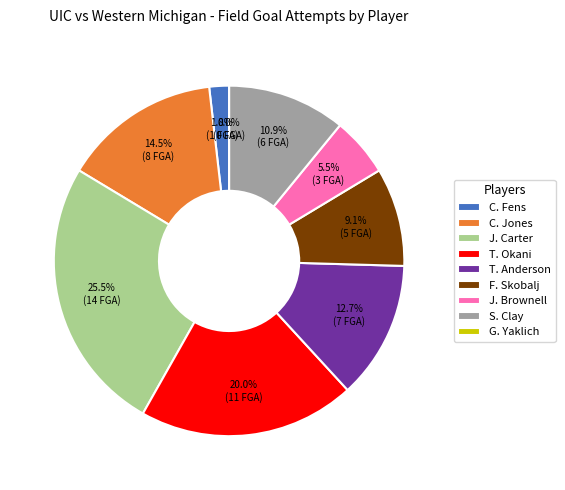

Is the sum of F. Skobalj and J. Brownell greater than half?

No